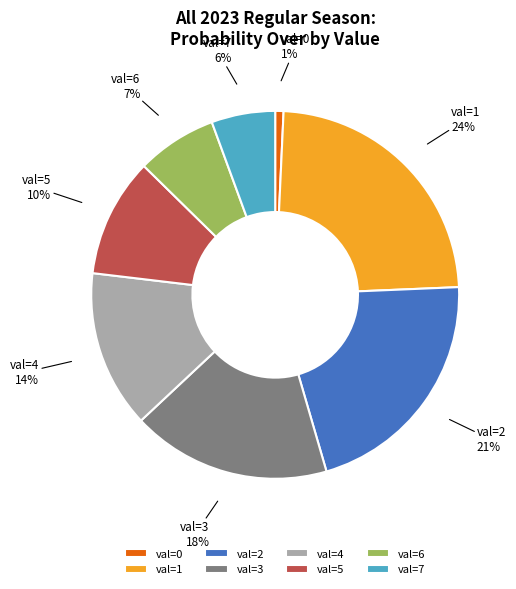

Rank the categories by value from lowest to highest.

val=0, val=7, val=6, val=5, val=4, val=3, val=2, val=1